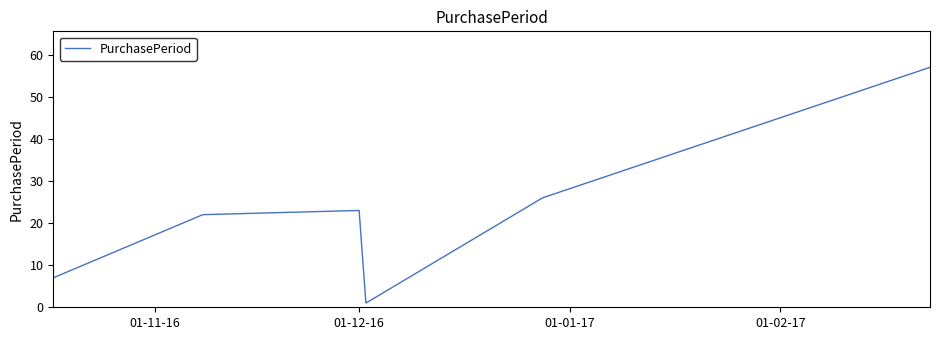

What is the greatest value displayed?

57